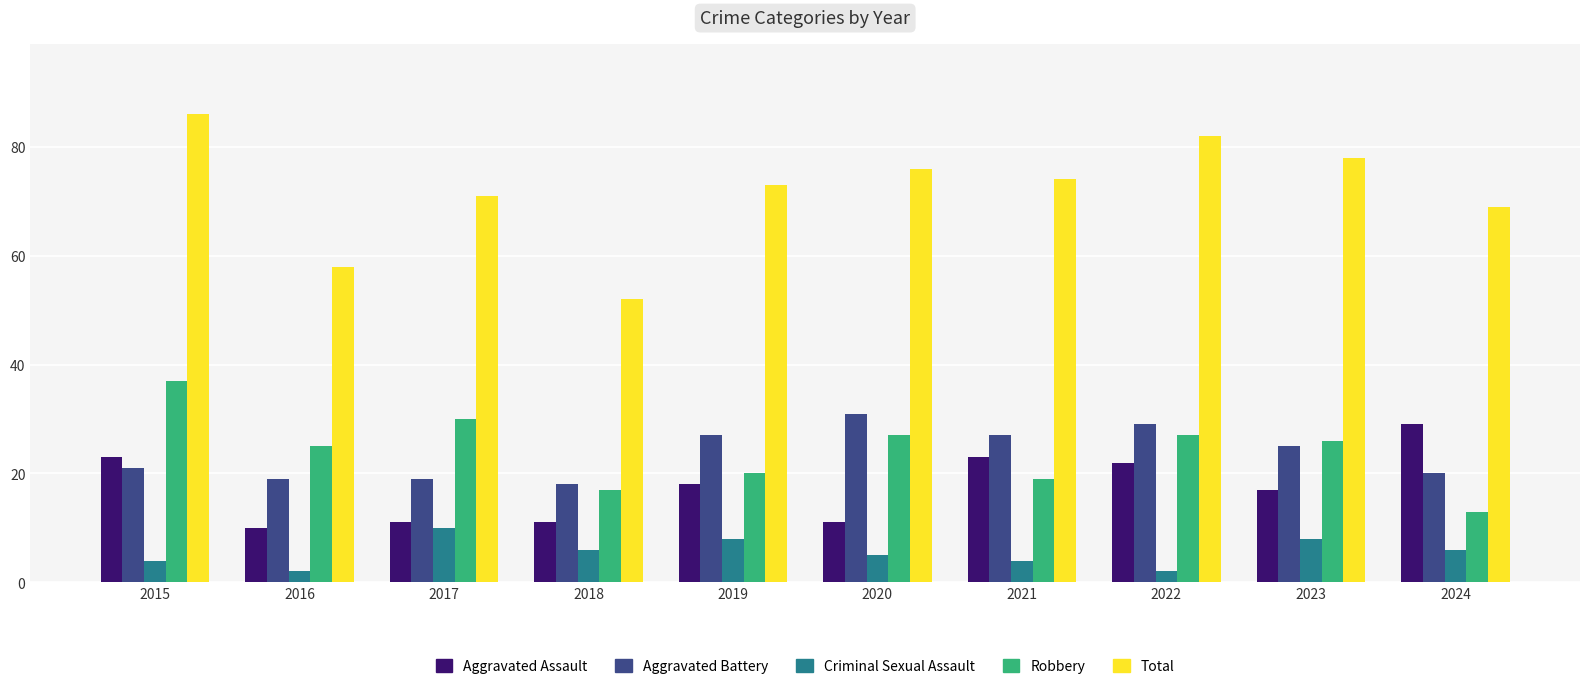

What is the value of the Aggravated Battery bar at the 8th from the left?

29